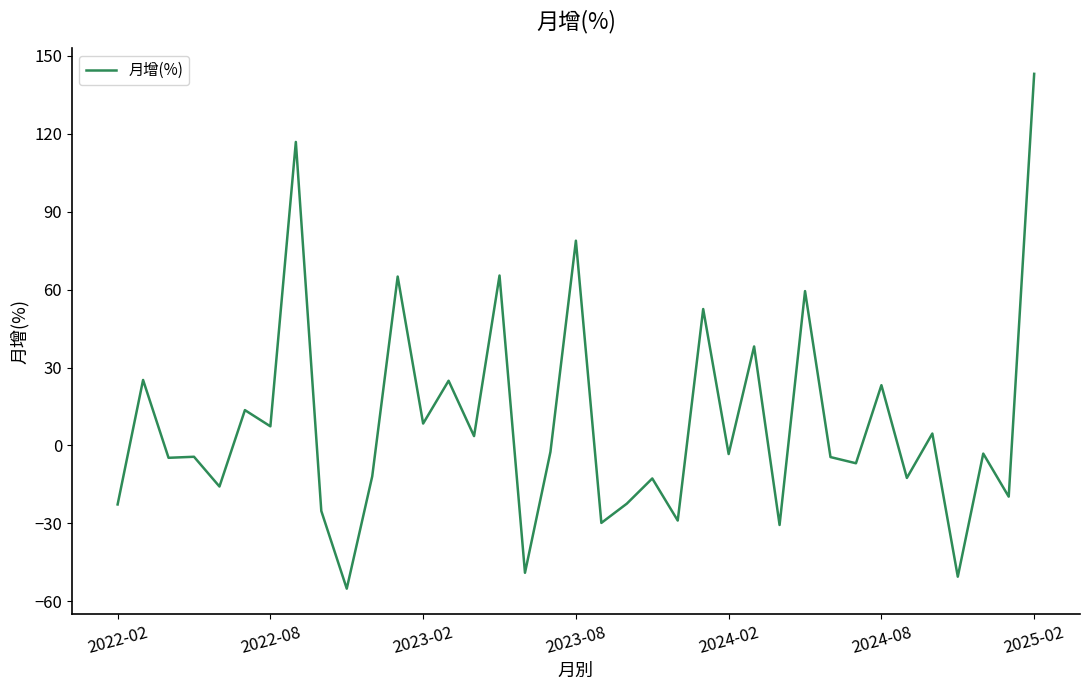

What is the minimum value shown in the chart?

-55.1